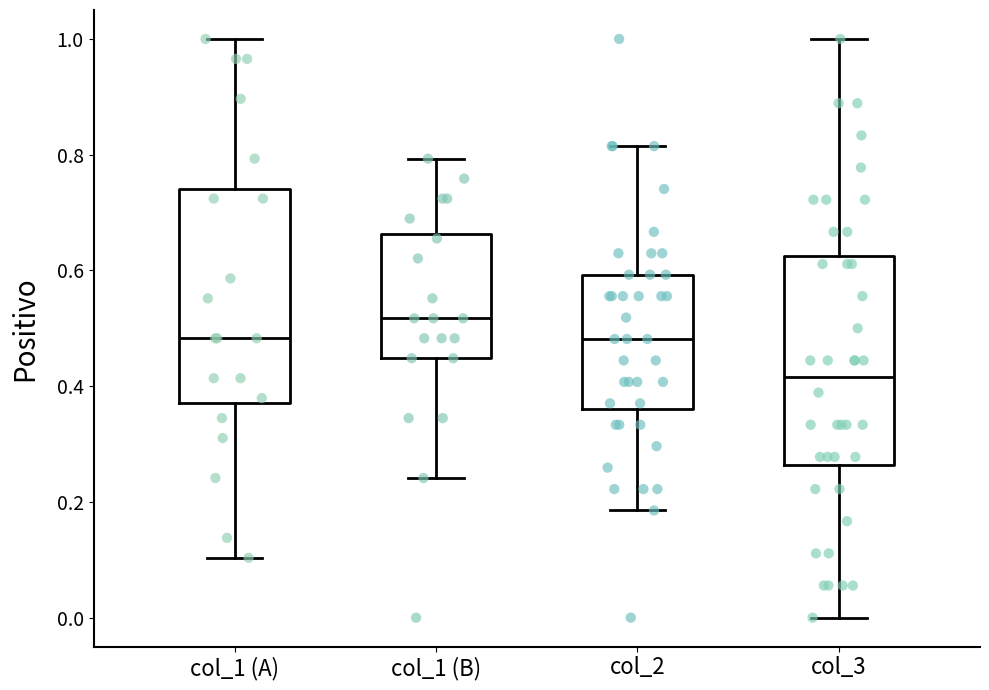

Reading left to right, transcribe this box plot: for each box, give where its median line is, the range the box spans, and where its two whiskers end, as read against the y-axis. The values are not printed on the chart, so give them approximately, as read against the axis.

col_1 (A): median 0.48, box 0.38 to 0.74, whiskers 0.10 to 1.00
col_1 (B): median 0.52, box 0.44 to 0.66, whiskers 0.24 to 0.80
col_2: median 0.48, box 0.36 to 0.60, whiskers 0.18 to 0.82
col_3: median 0.42, box 0.26 to 0.62, whiskers 0.00 to 1.00